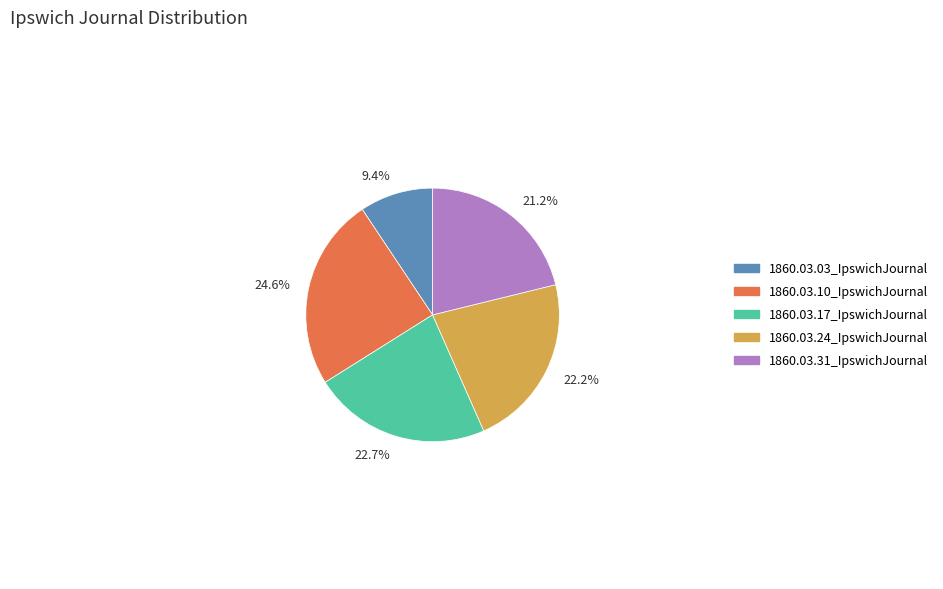

Count the number of slices in the pie.

5